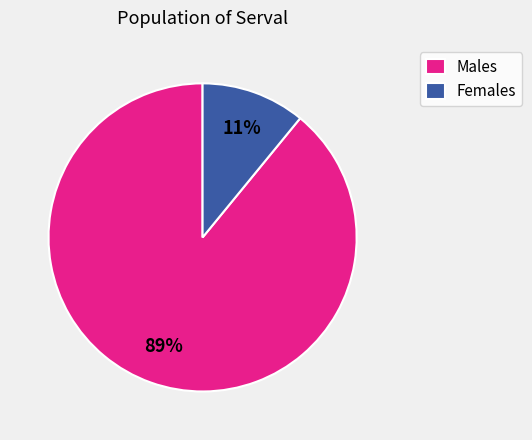

Is it true that Females is 11% of the pie?

True